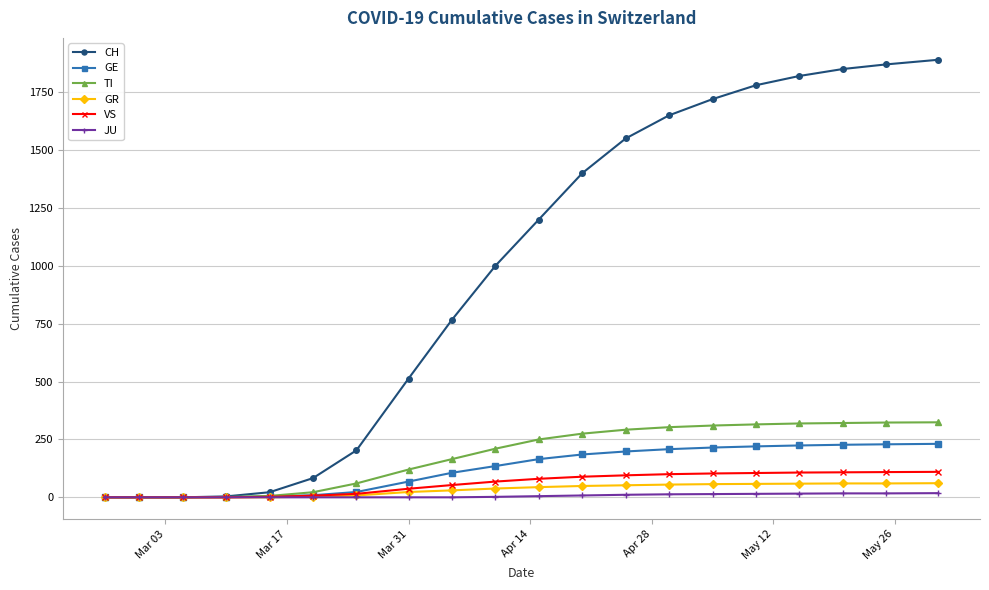

Which series has the widest spread of values?

CH